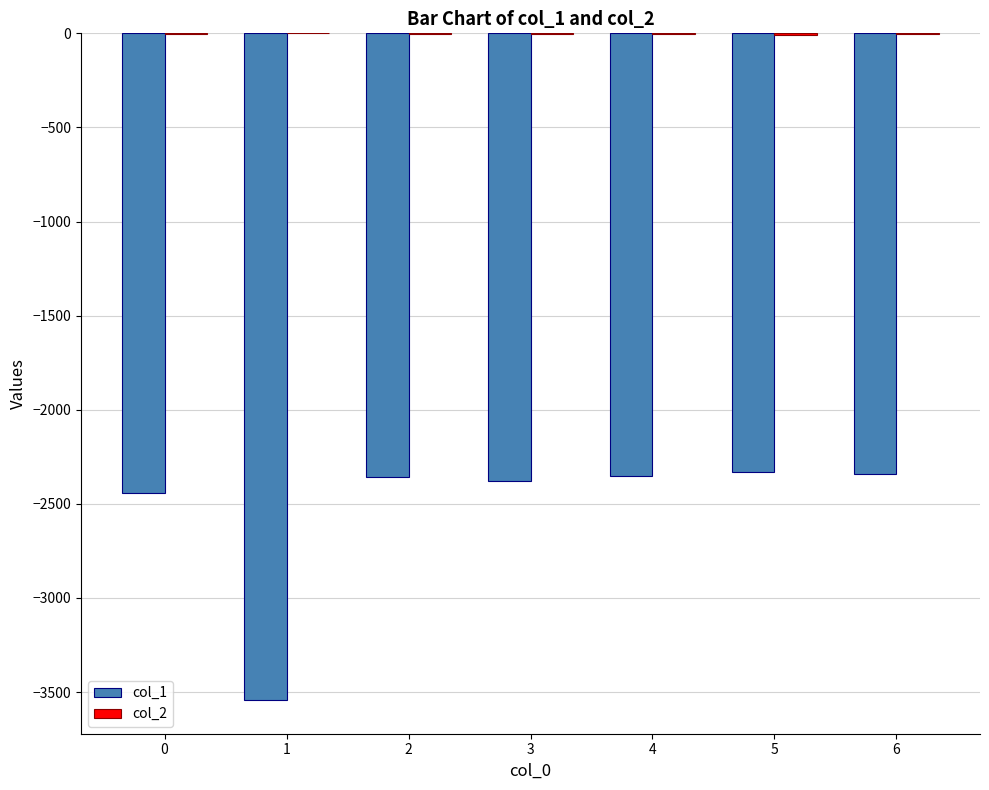

How many groups of bars are there?

7